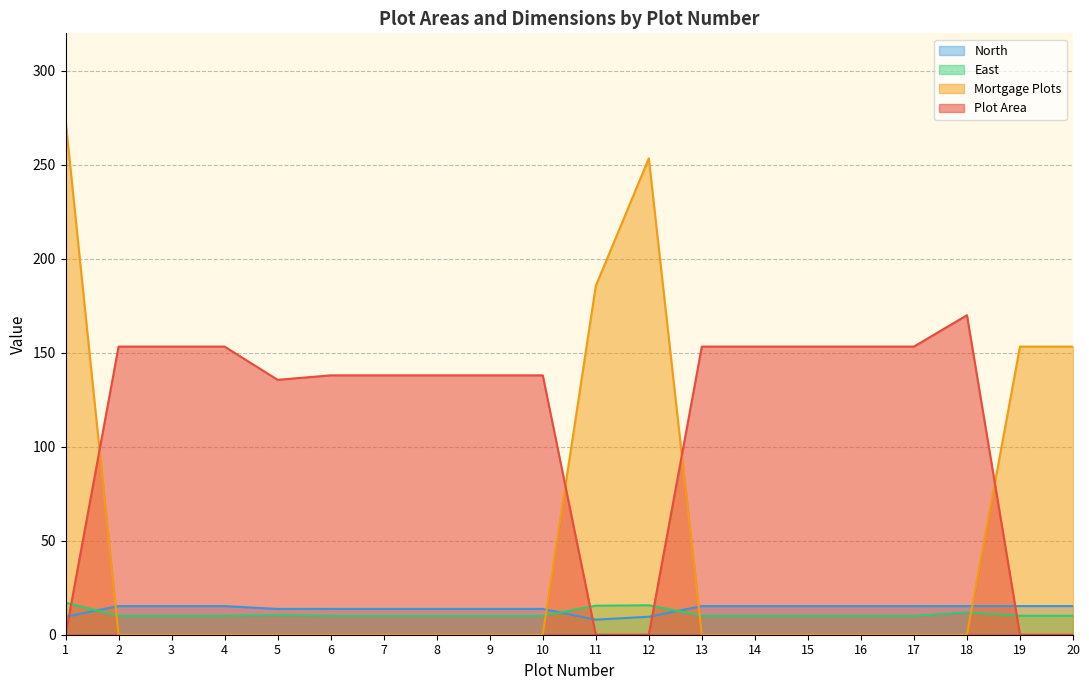

What is the difference between the maximum and minimum values in the North series?

7.2